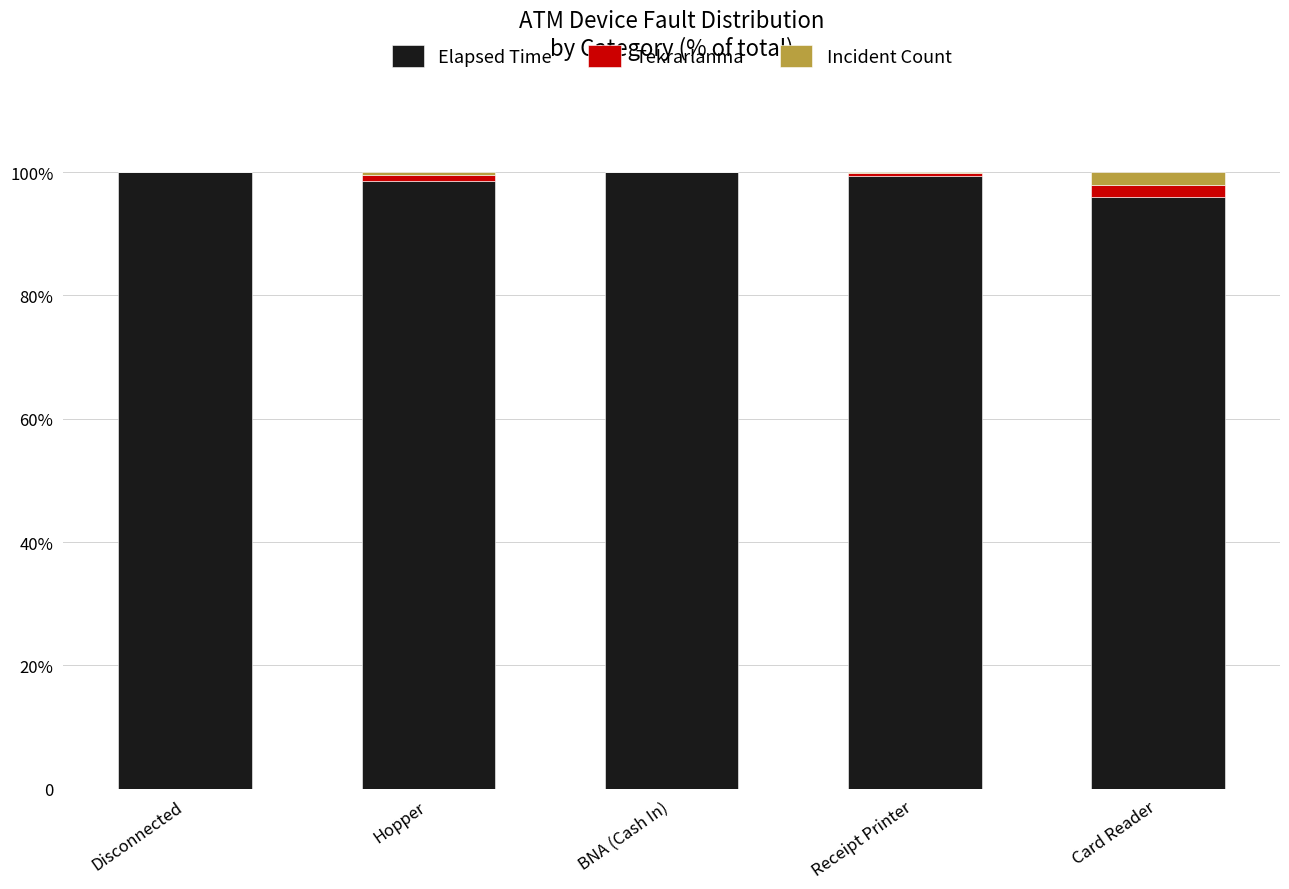

What are all the series names shown in the legend?

Elapsed Time, Tekrarlanma, Incident Count